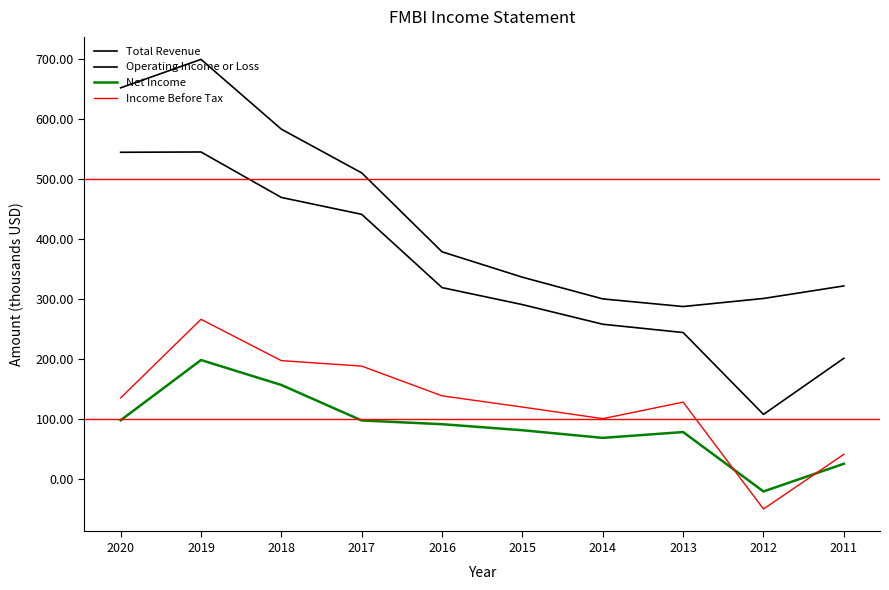

True or false: Income Before Tax has more than 1 interior local peaks.

True